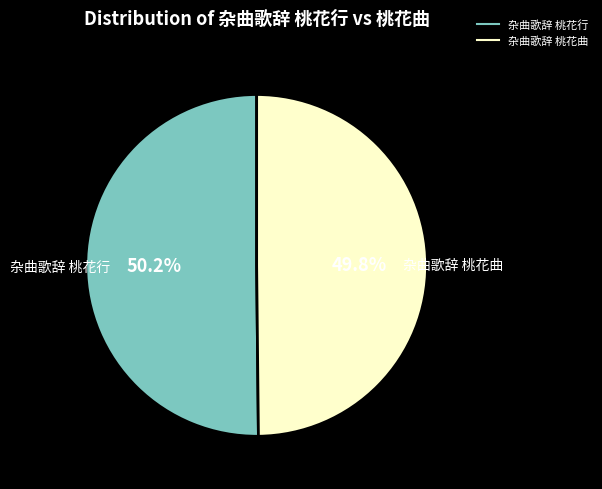

Count the number of slices in the pie.

2